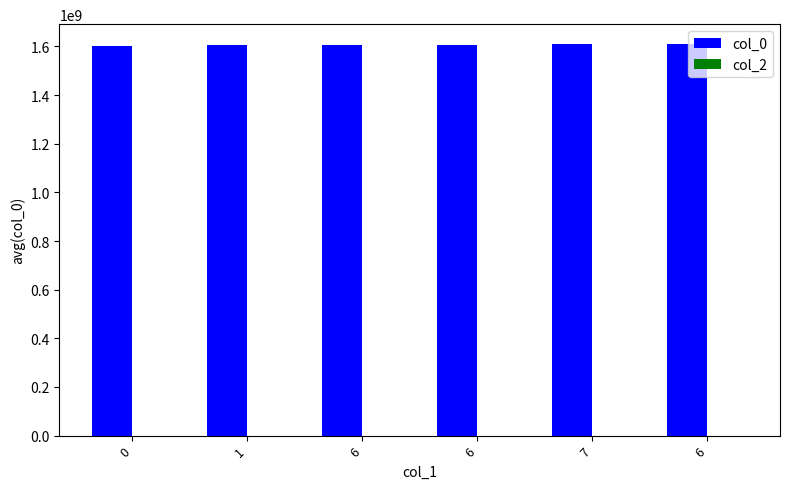

Does the chart contain stacked bars?

No